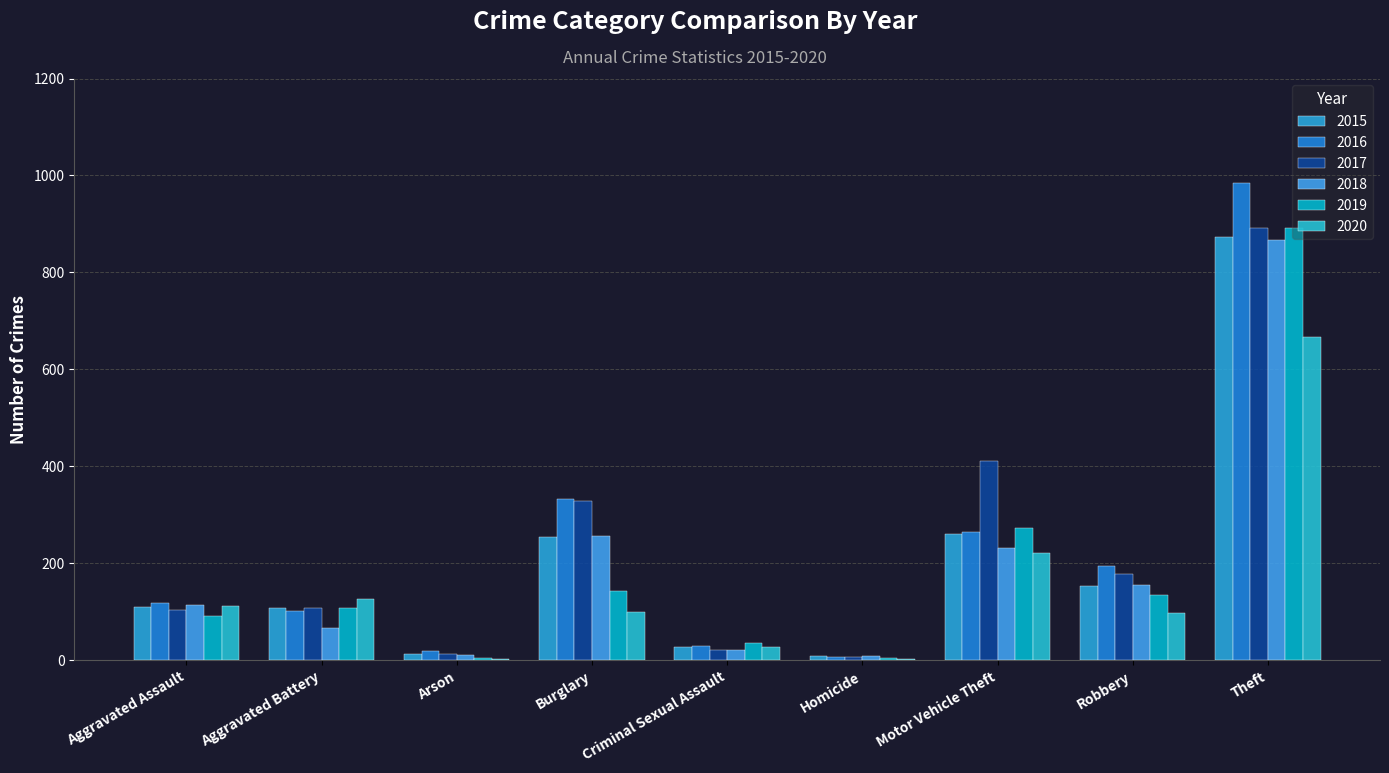

What is the approximate value of 2019 at Criminal Sexual Assault?

35